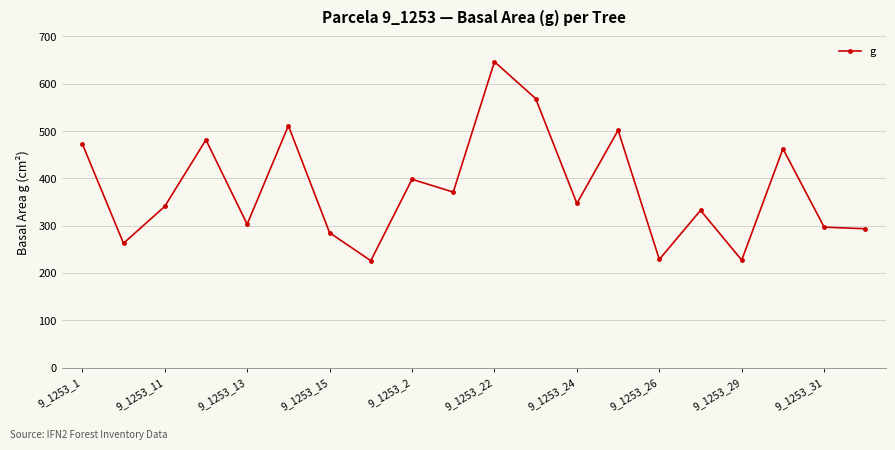

How many points are higher than both their immediate neighbors (excluding endpoints)?

7